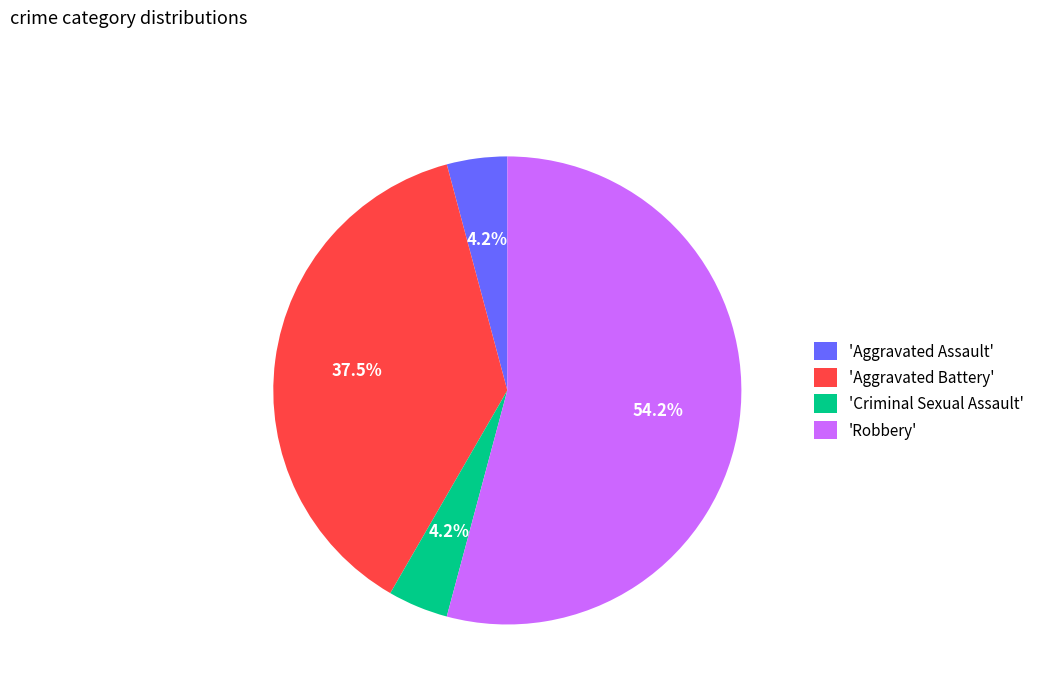

What percentage is NOT represented by 'Aggravated Assault'?

95.8%